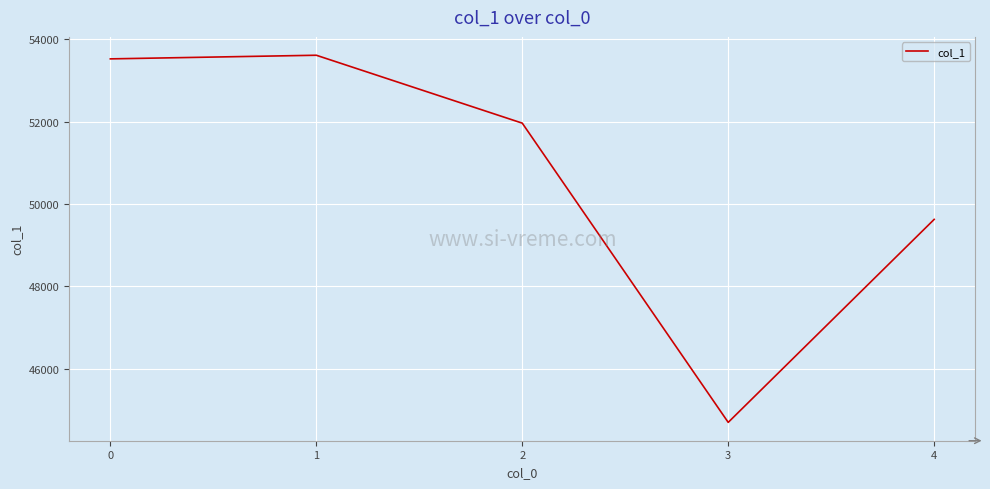

What is the maximum value shown in the chart?

53608